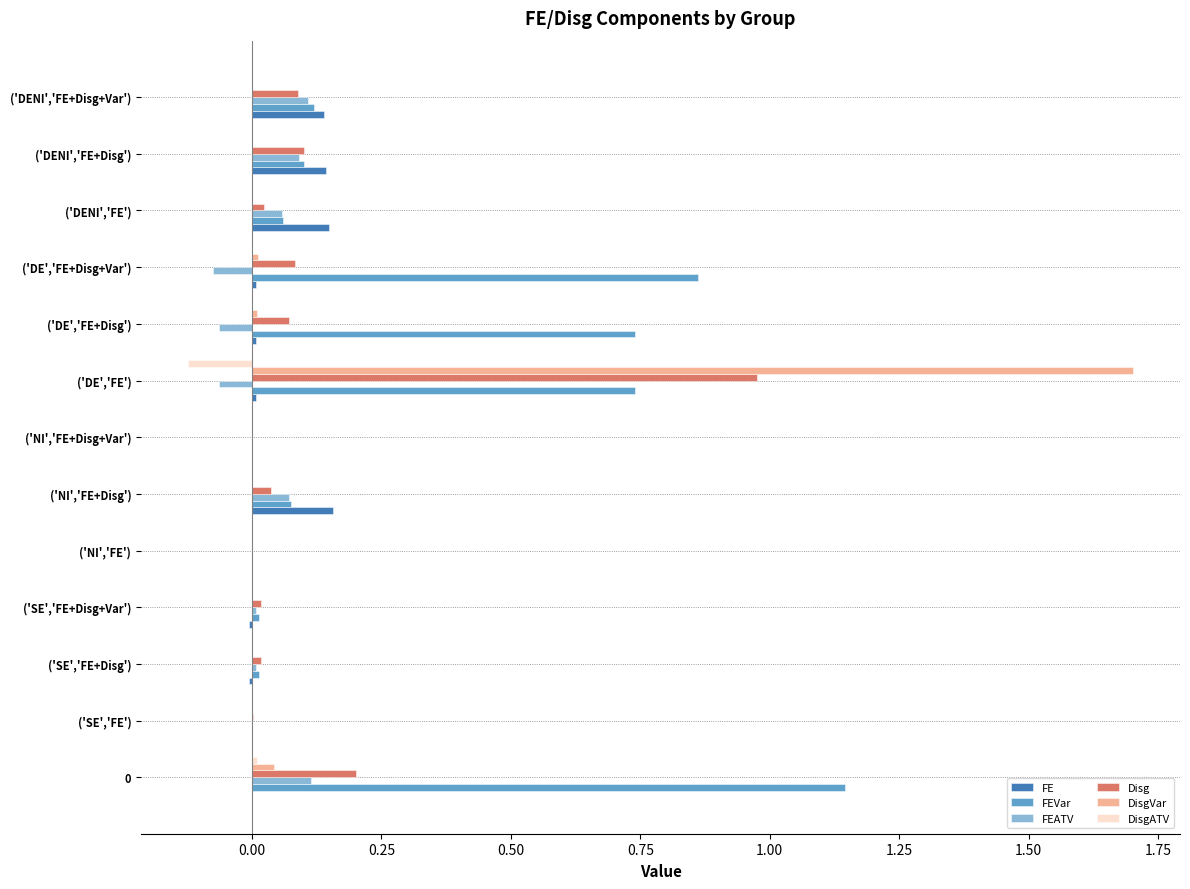

Which series has the largest total across all categories?

FEVar